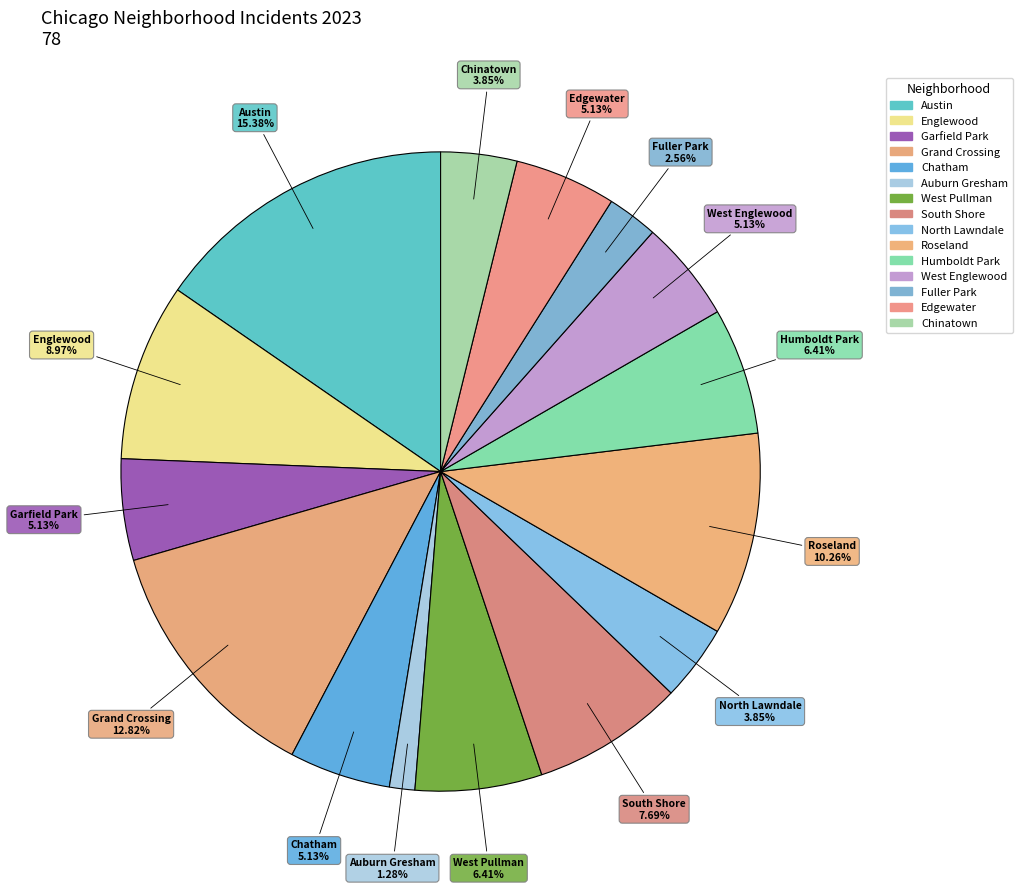

To the nearest percent, what is the difference between the West Englewood and West Pullman slice percentages?

1%